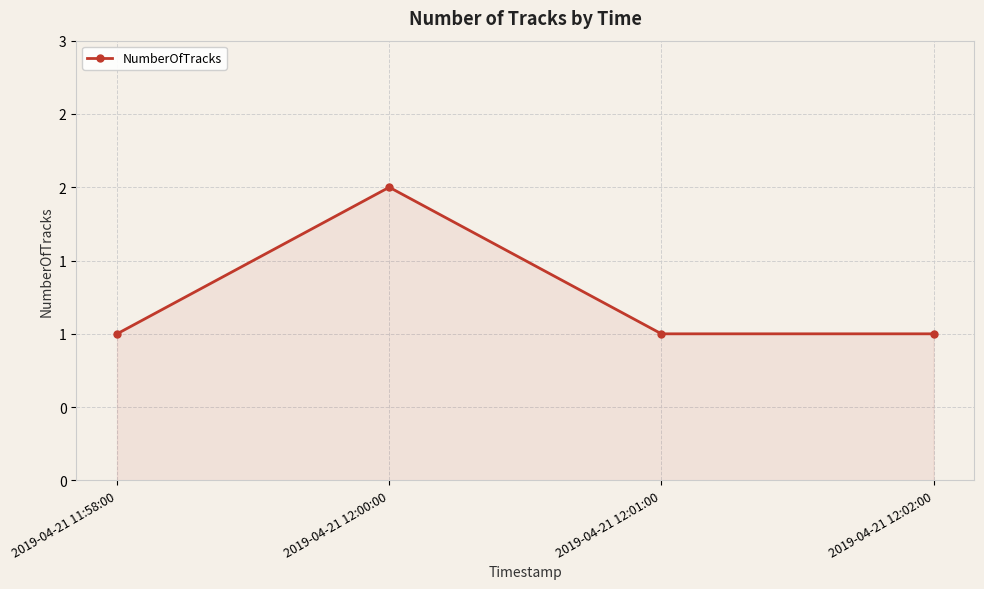

What is the ratio of the value at 2019-04-21 12:02:00 to the value at 2019-04-21 12:00:00?

0.5